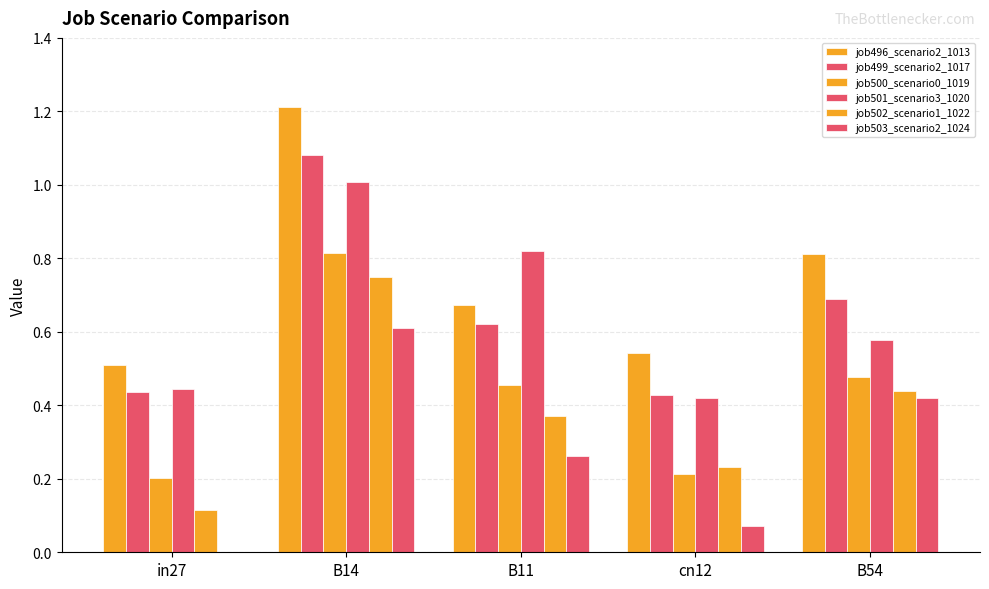

Count the number of data series in this chart.

6